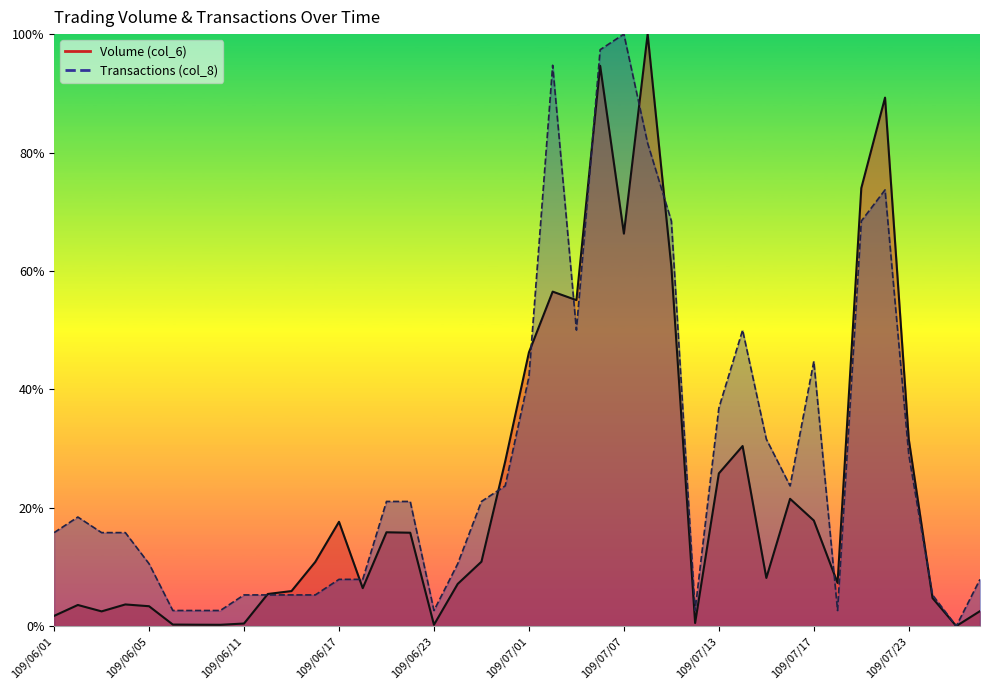

What is the total value across all series at 109/06/11?

5.7